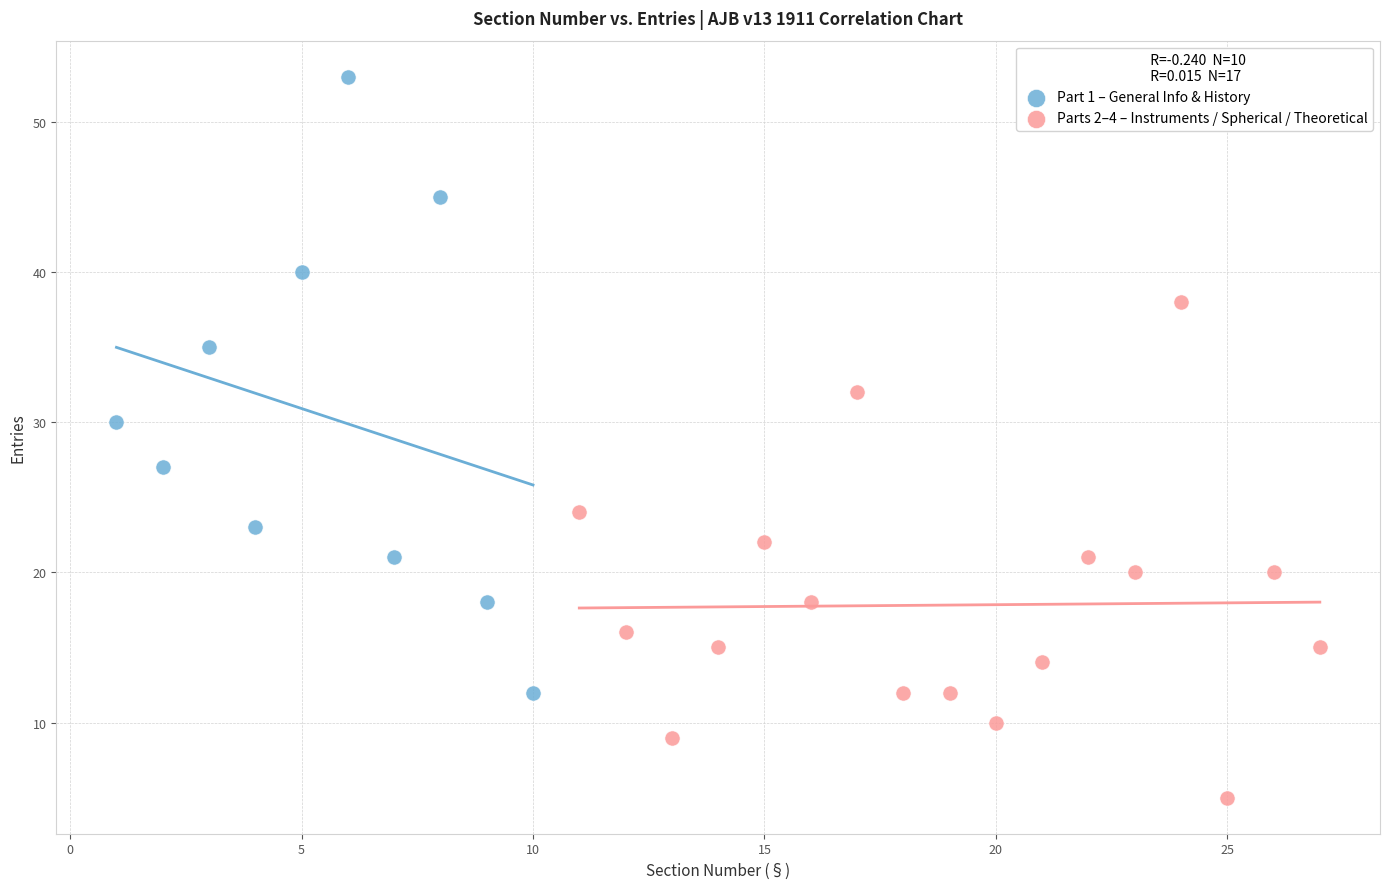

Which series contains the highest Y value?

Part 1 – General Info & History